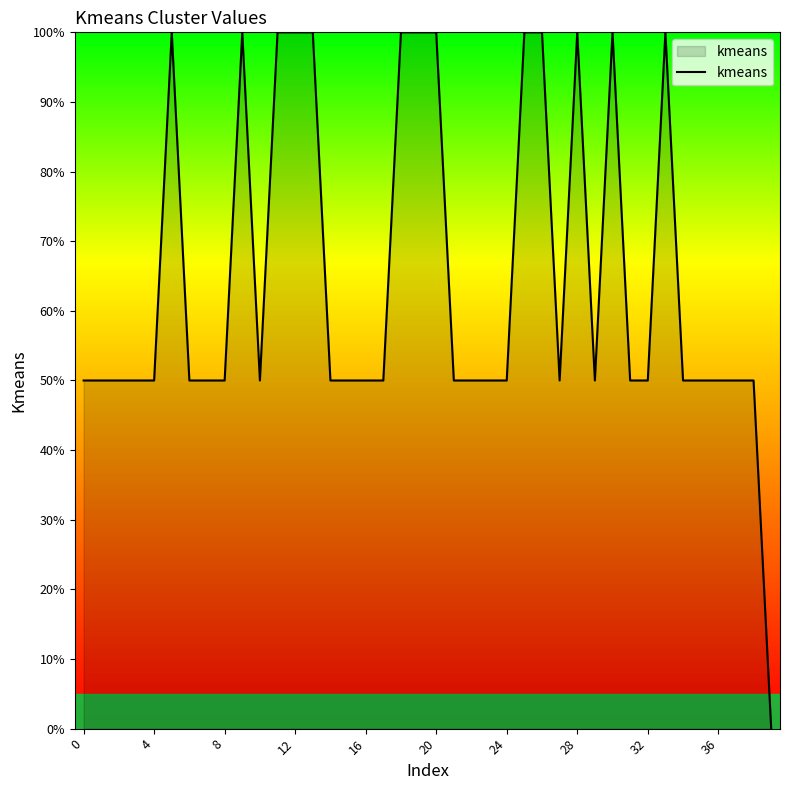

What is the greatest value displayed?

100